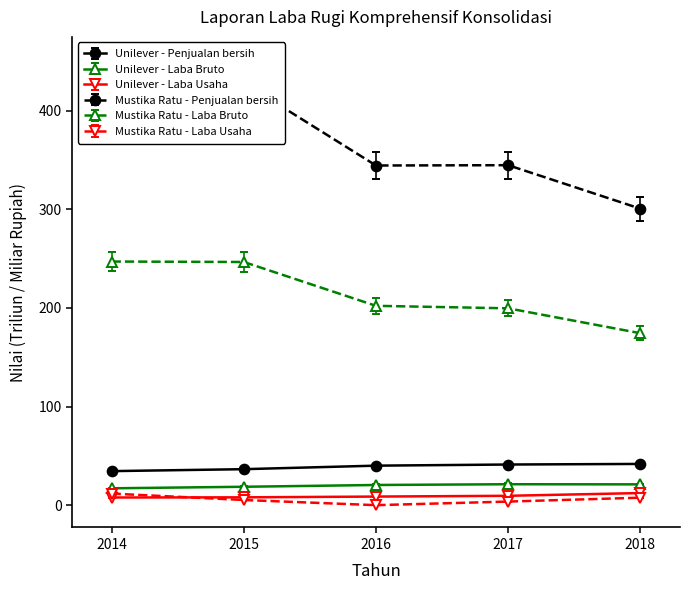

At how many categories does at least one series exceed 222?

5